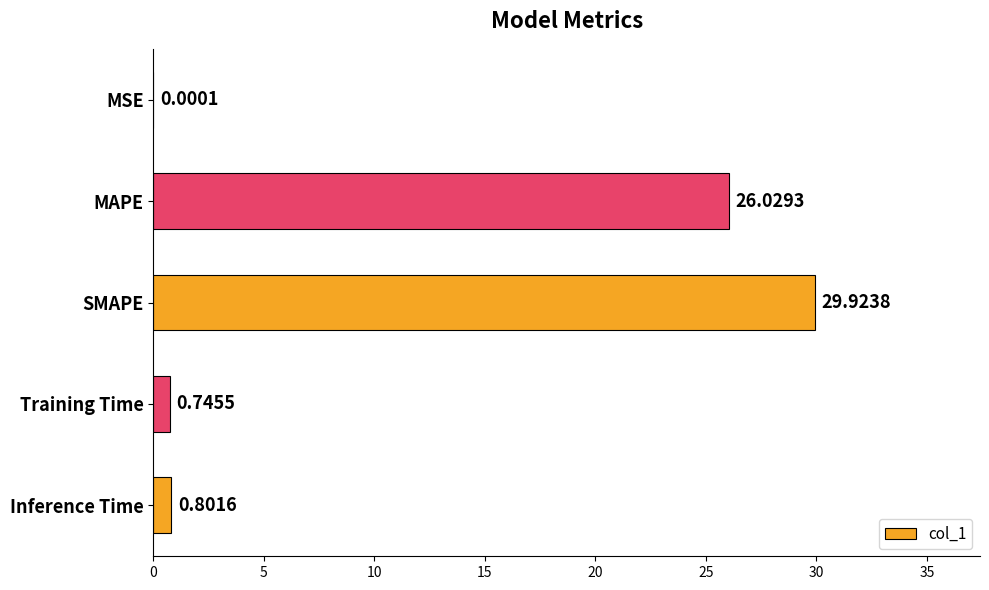

What is the change in value from SMAPE to Training Time?

-29.2